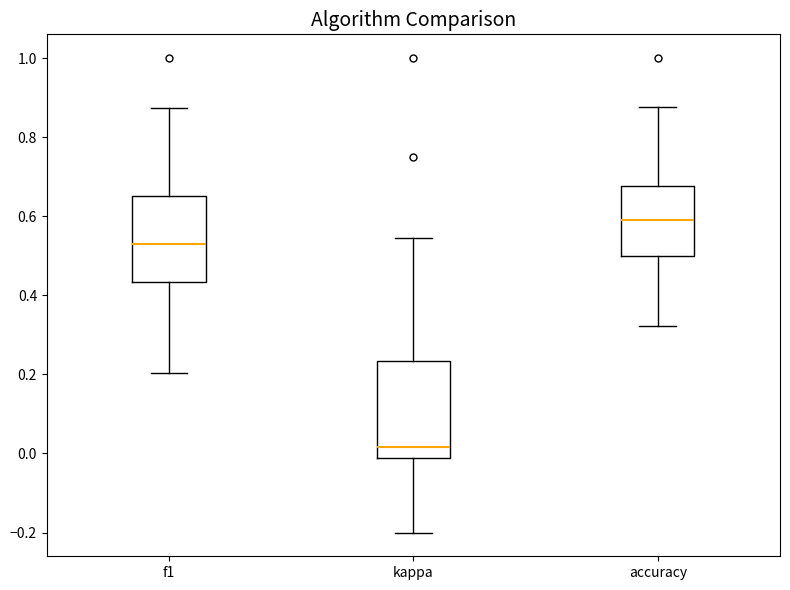

Reading left to right, transcribe this box plot: for each box, give where its median line is, the range the box spans, and where its two whiskers end, as read against the y-axis. The values are not printed on the chart, so give them approximately, as read against the axis.

f1: median 0.52, box 0.44 to 0.66, whiskers 0.20 to 0.88
kappa: median 0.02, box -0.02 to 0.24, whiskers -0.20 to 0.54
accuracy: median 0.58, box 0.50 to 0.68, whiskers 0.32 to 0.88